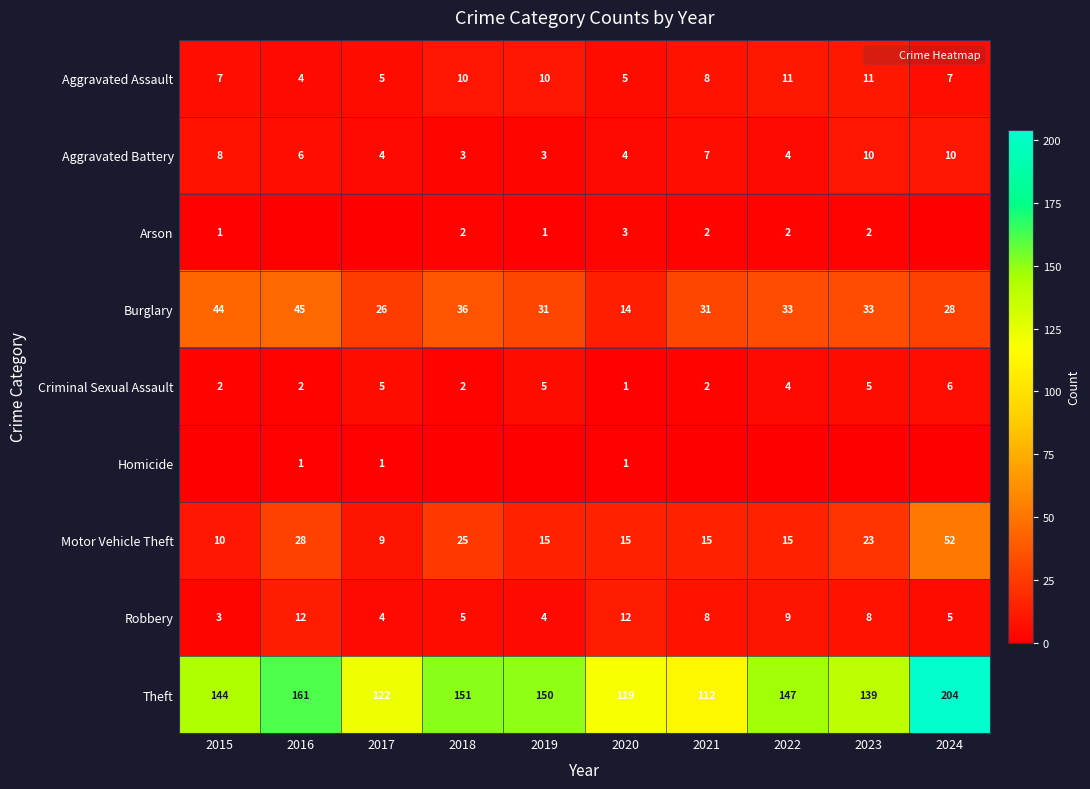

What is the approximate value of Robbery at 2019?

4